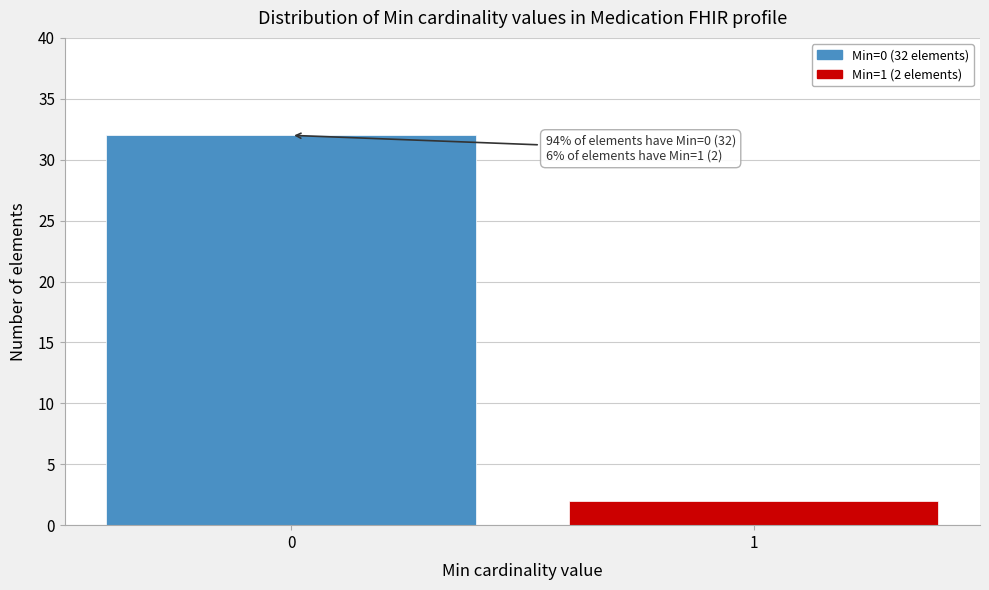

Reading left to right, transcribe all the data shown in this chart.

32	2